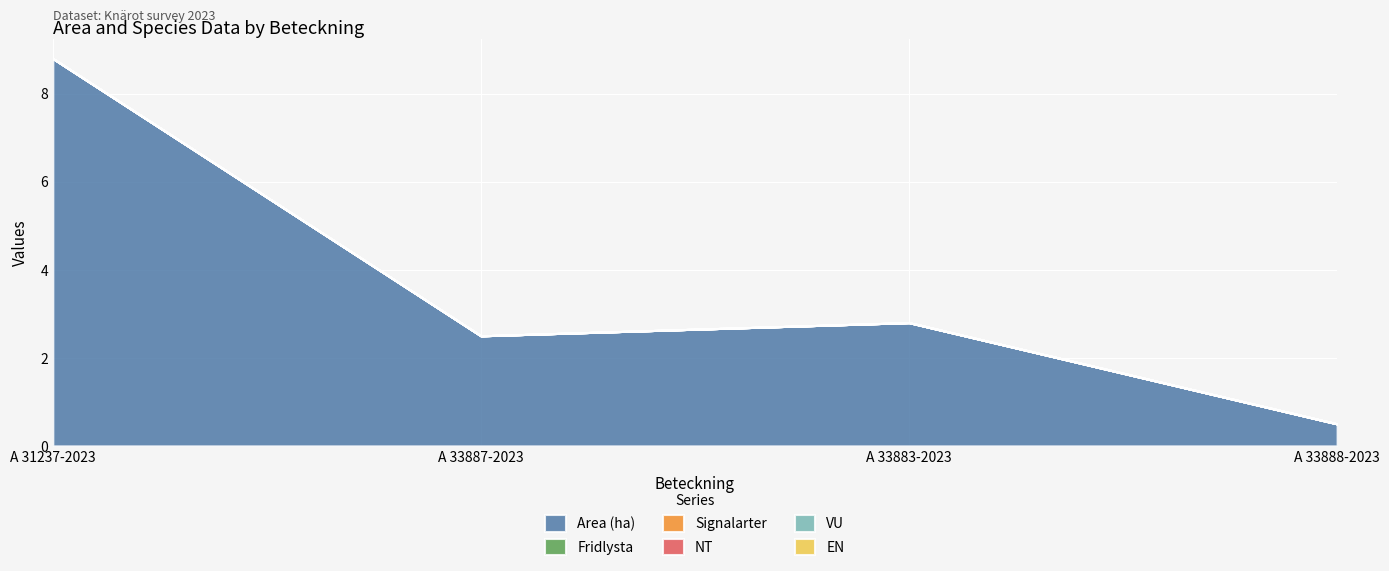

Reading right to left, list all the values displayed in this chart.

Area (ha): 0.5	2.8	2.5	8.8
Fridlysta: 0.0	0.0	0.0	0.0
Signalarter: 0.0	0.0	0.0	0.0
NT: 0.0	0.0	0.0	0.0
VU: 0.0	0.0	0.0	0.0
EN: 0.0	0.0	0.0	0.0